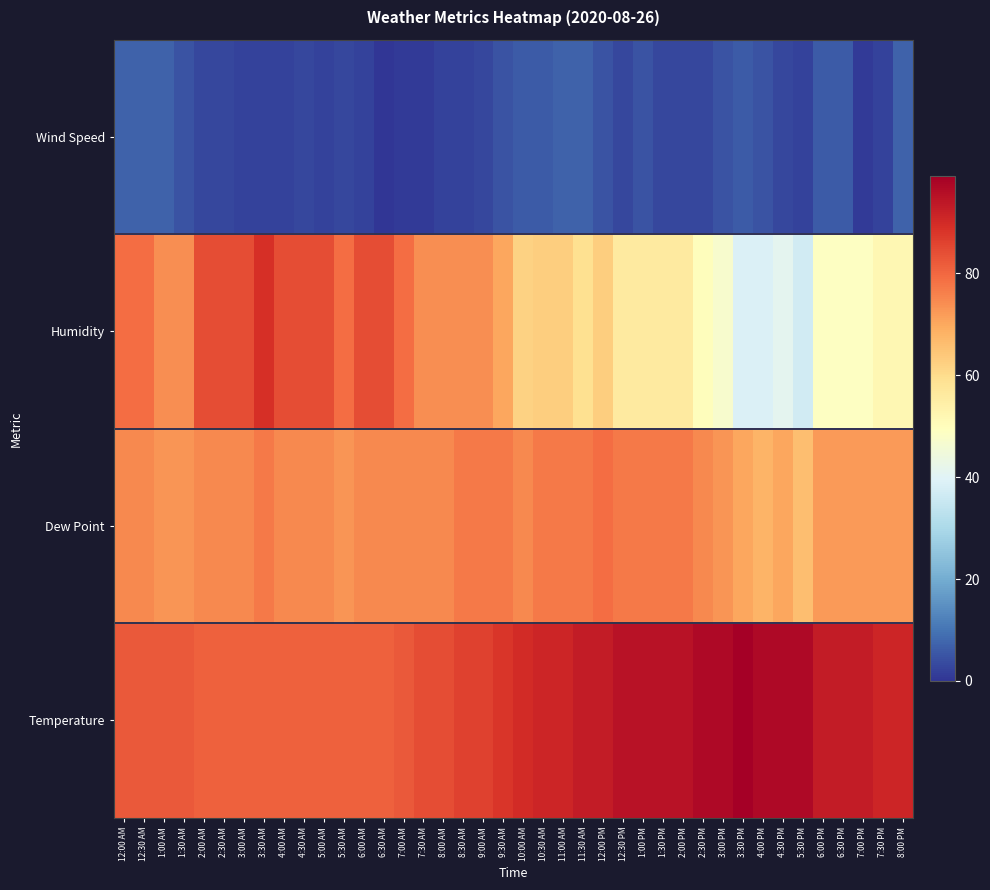

Between 1:00 PM and 1:30 PM, which series saw the biggest shift?

Wind Speed